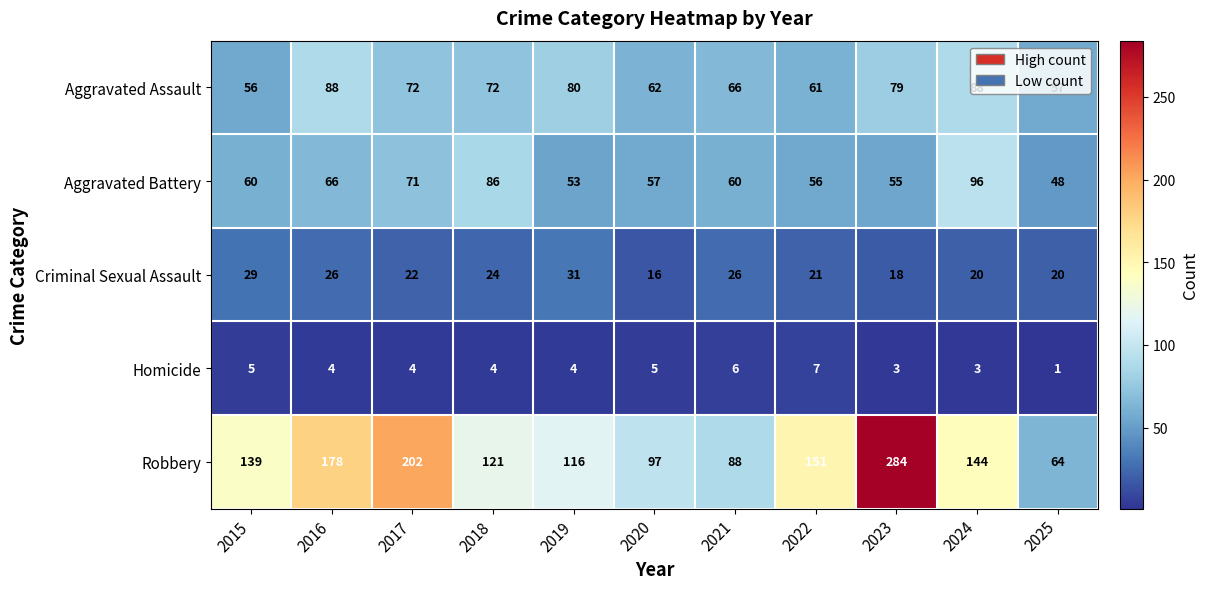

How many values in the Aggravated Battery series are below 60?

5